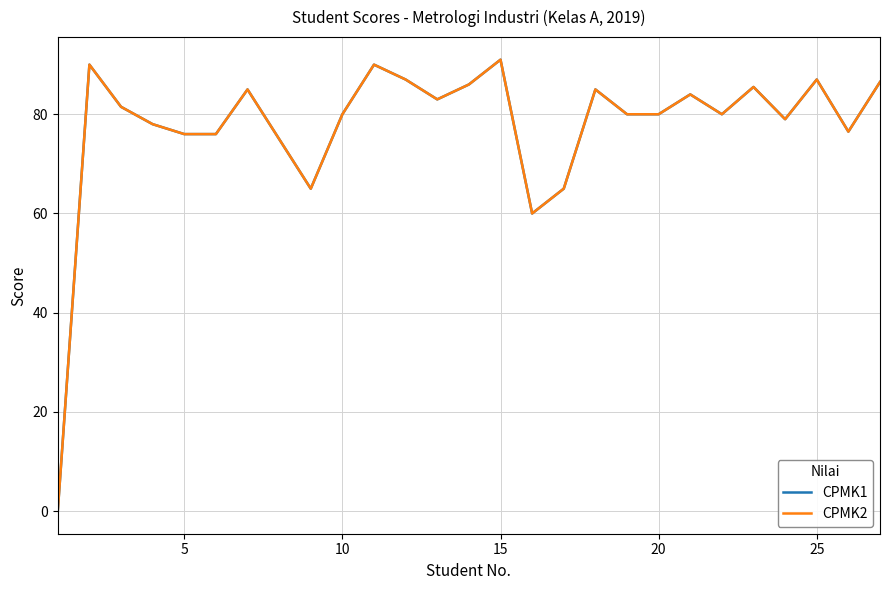

Is this an area chart (filled region under the line)?

No